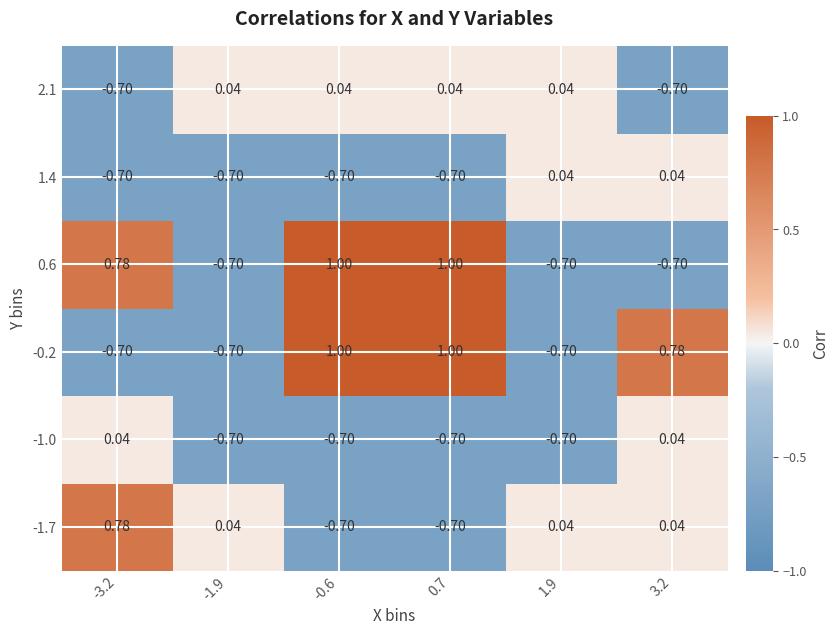

Which series has the largest range (max minus min)?

-0.2